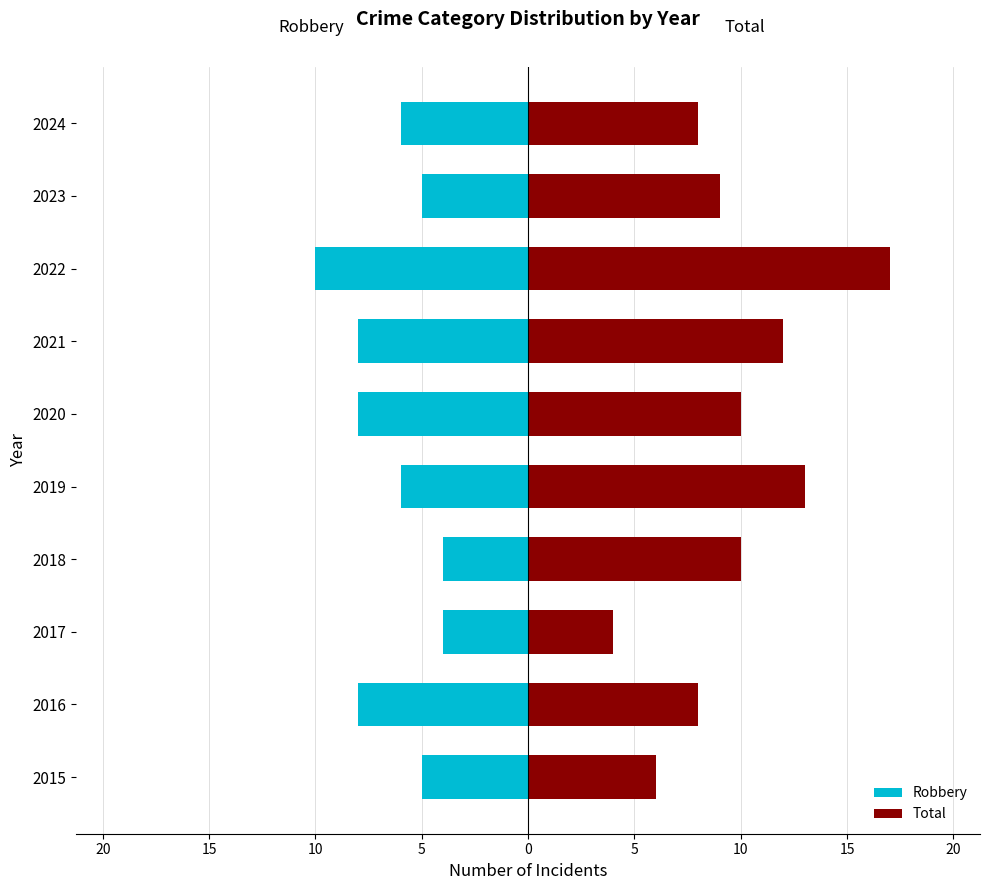

Count the Robbery values in the range -8 to -5.

7